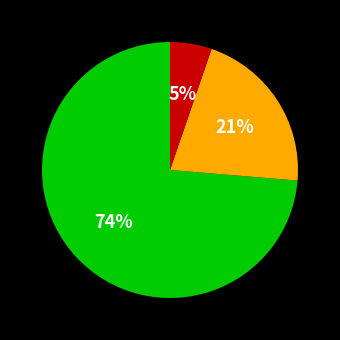

To the nearest percent, what is the average slice percentage?

33%